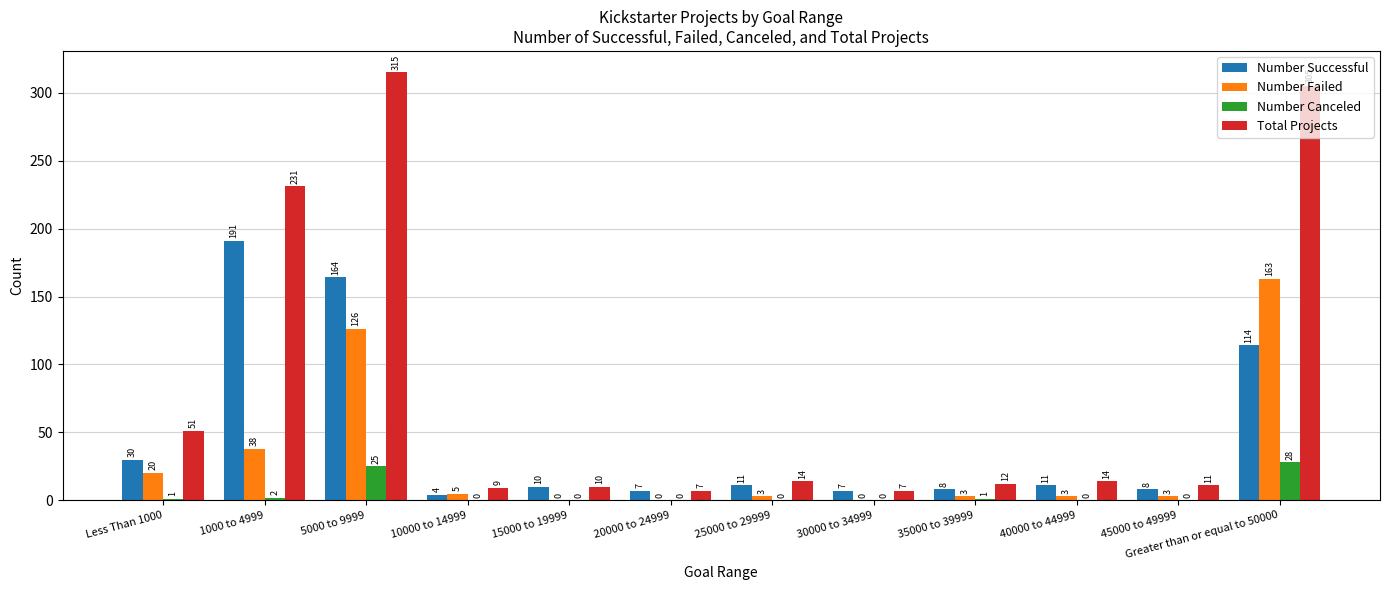

Which series has the widest spread of values?

Total Projects